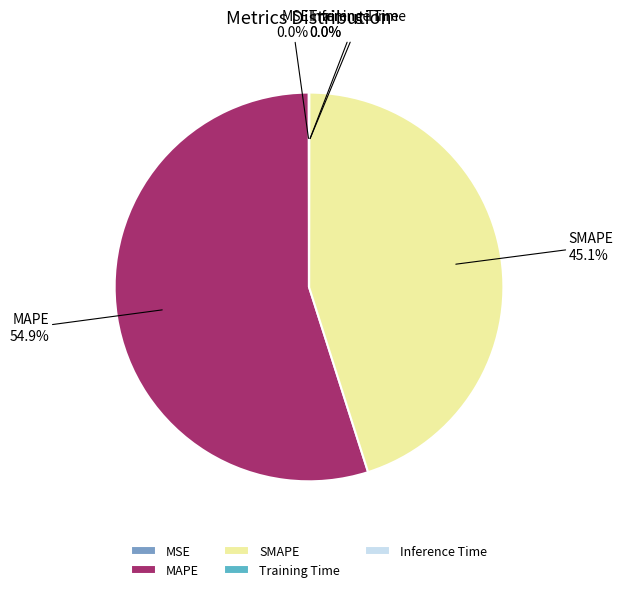

To the nearest percent, what portion does MAPE represent?

55%